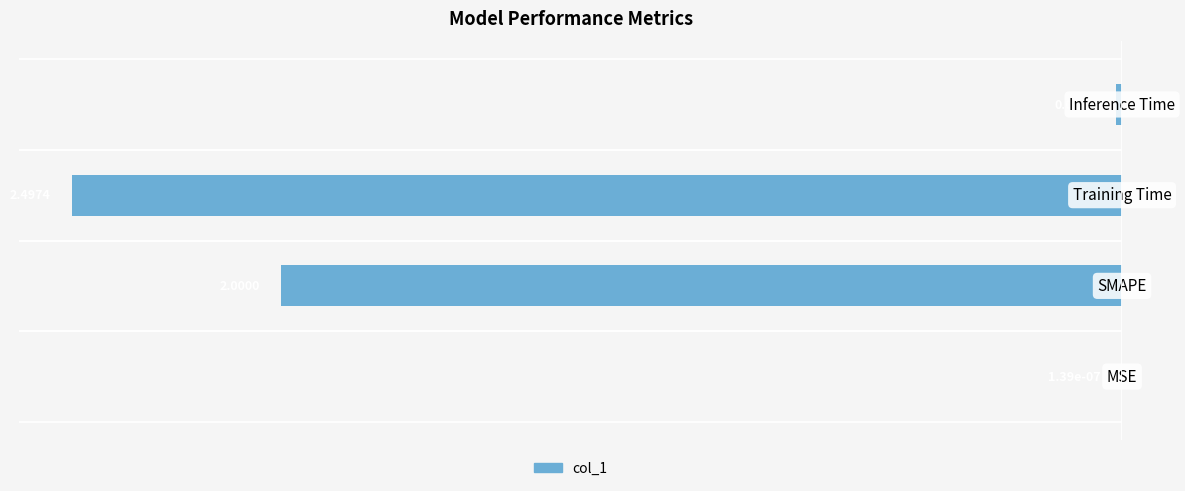

What is the sum of all values?

-4.5